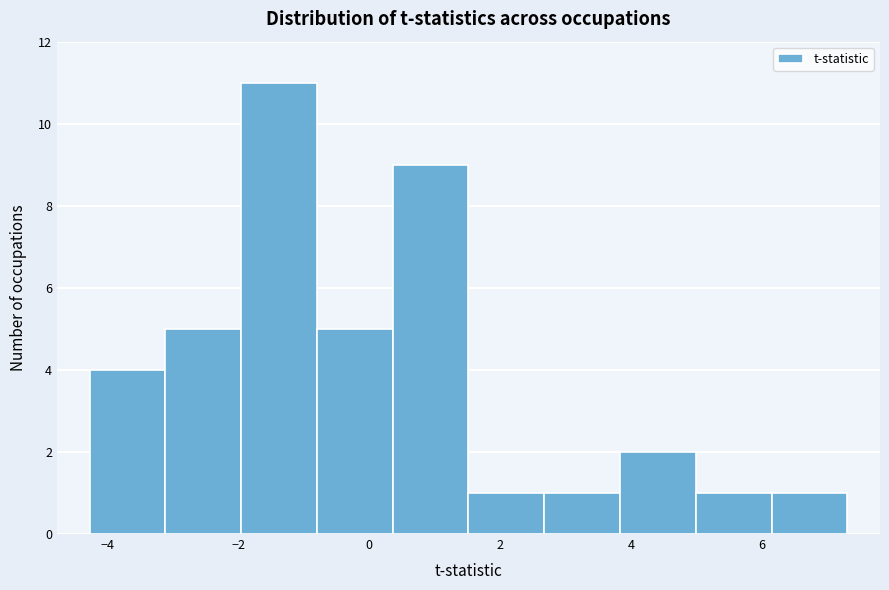

Reading left to right, transcribe this chart: for each bar, give the range it covers on the x-axis and its height. Neither the bar edges nor the heights are printed on the chart, so give them approximately, as read against the axes.

-4.2 to -3.2: 4
-3.2 to -2.0: 5
-2.0 to -0.8: 11
-0.8 to 0.4: 5
0.4 to 1.6: 9
1.6 to 2.6: 1
2.6 to 3.8: 1
3.8 to 5.0: 2
5.0 to 6.2: 1
6.2 to 7.4: 1